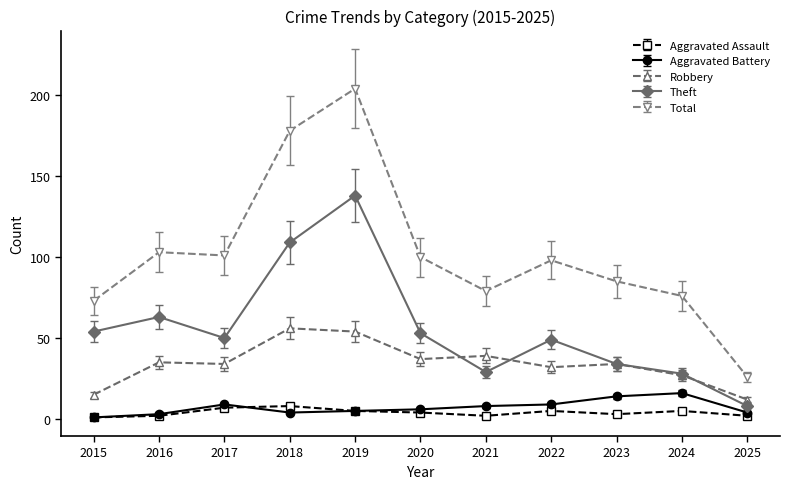

Between 2015 and 2020, which series saw the biggest shift?

Total